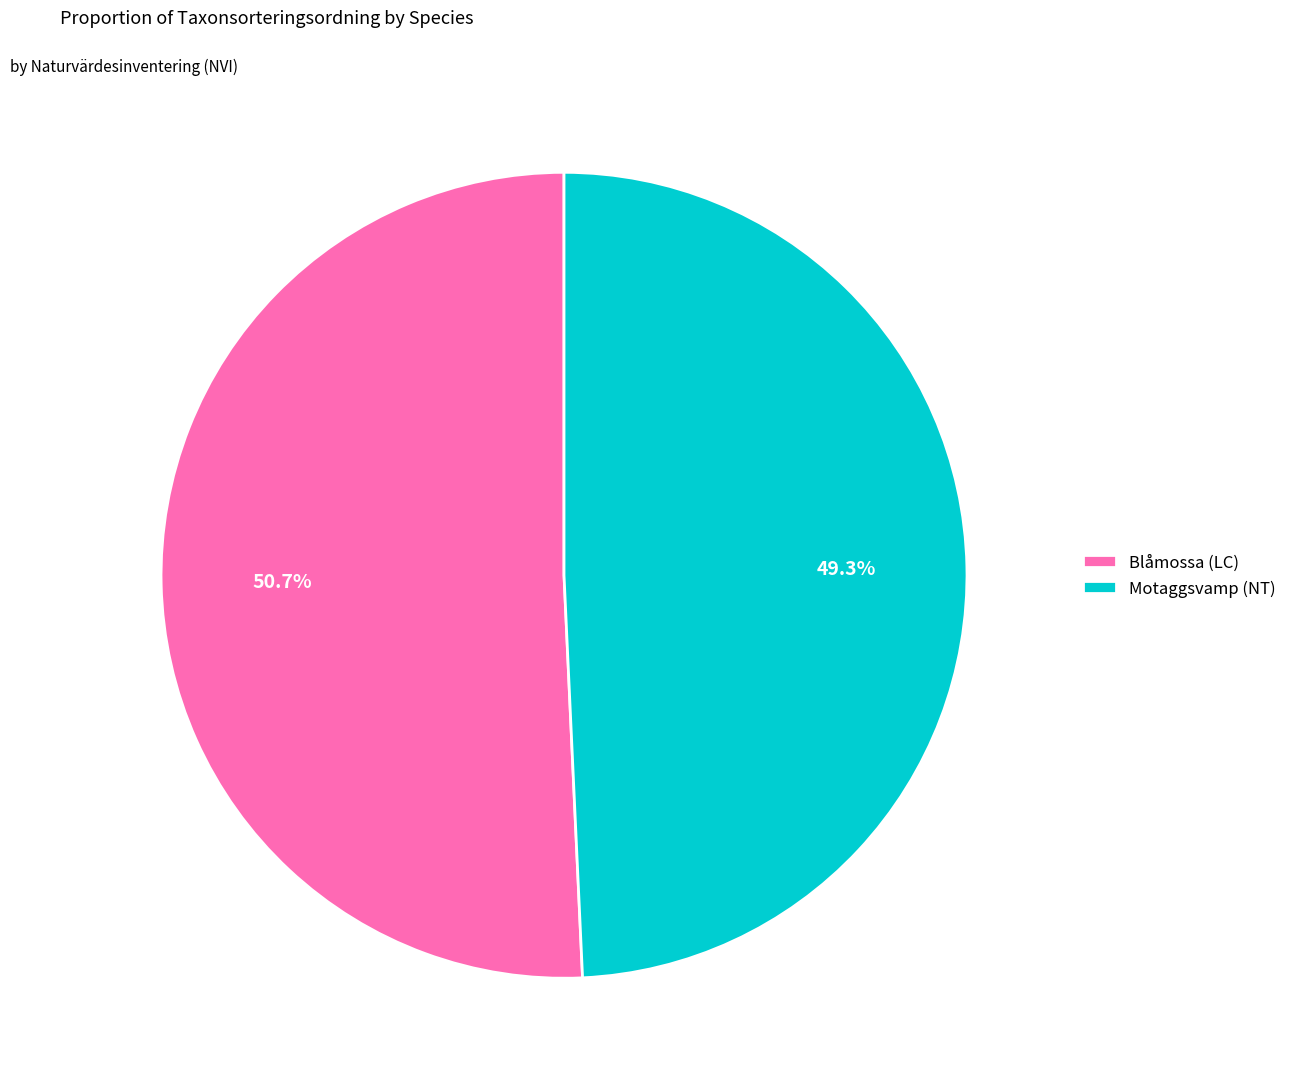

To the nearest percent, what is the average slice percentage?

50%